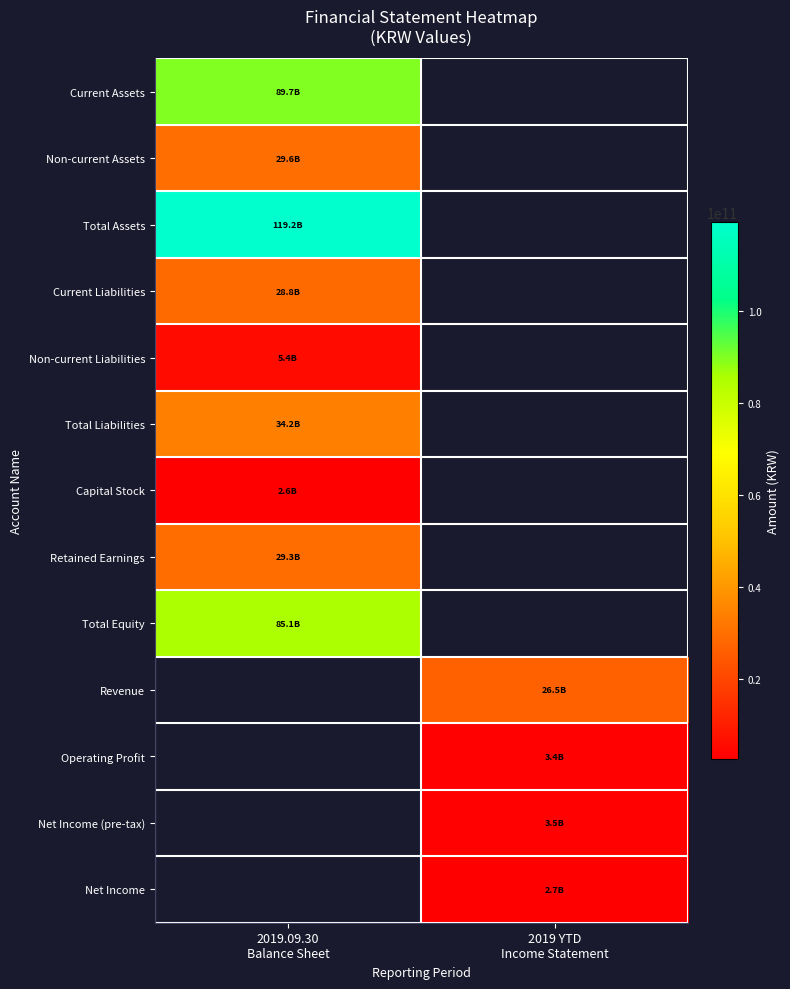

How many distinct data groups are displayed?

13